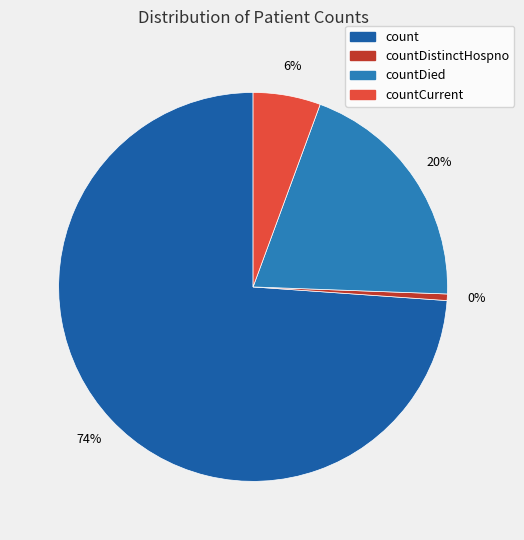

Does any single category account for the majority?

Yes